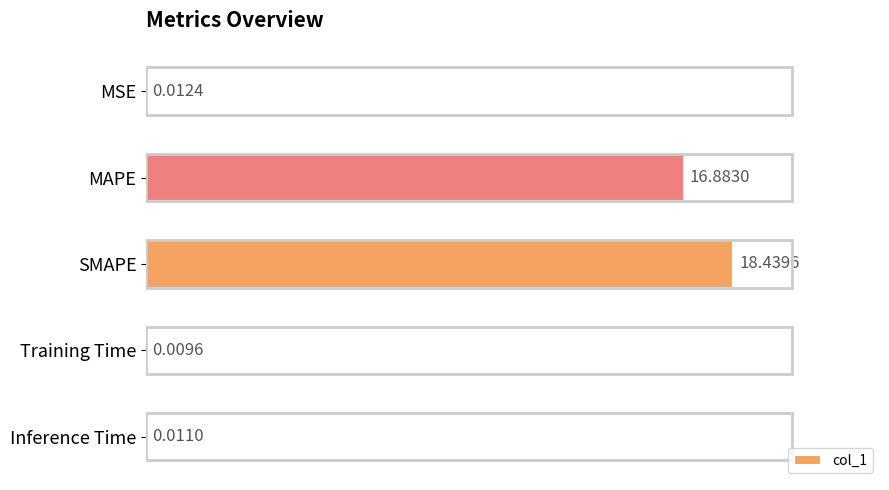

What is the sum of all values?

35.4